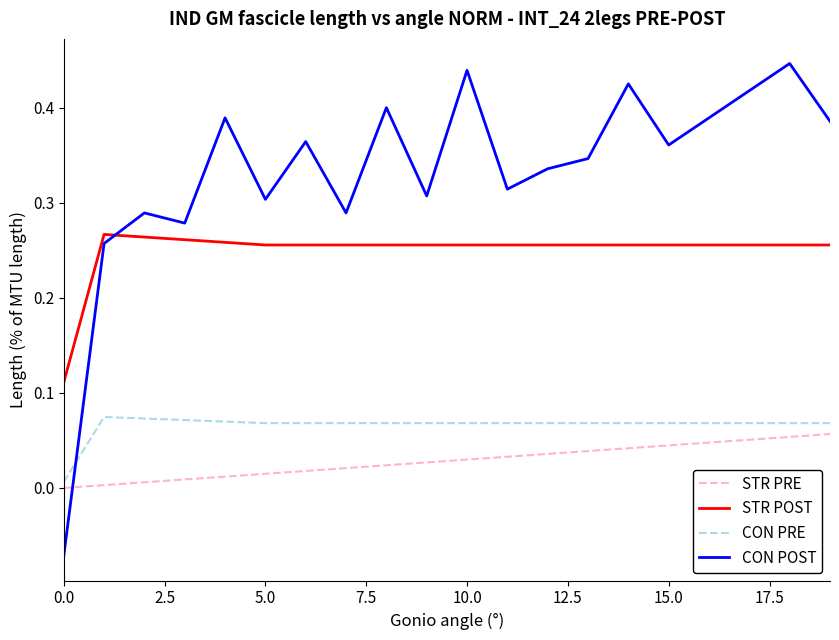

True or false: STR PRE and STR POST intersect in this chart.

False